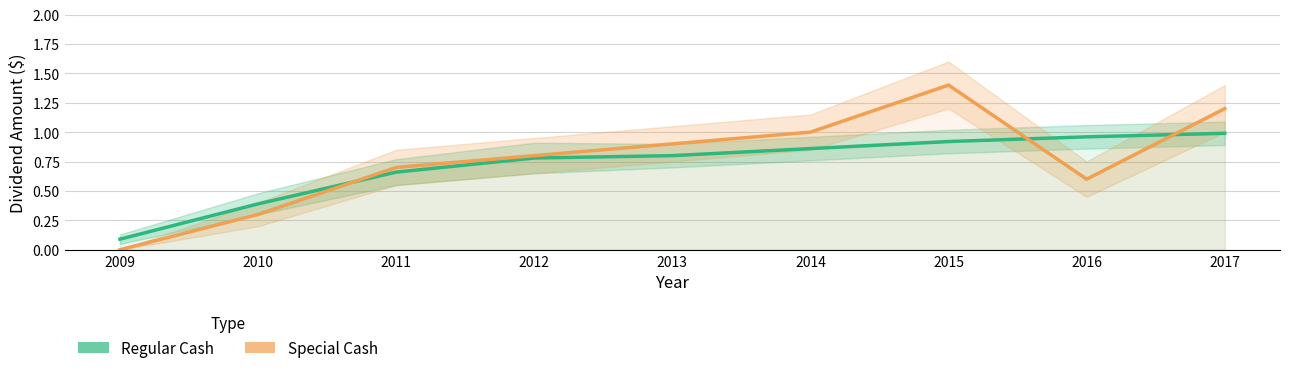

Rank the series by their maximum value, from lowest to highest.

Regular Cash, Special Cash